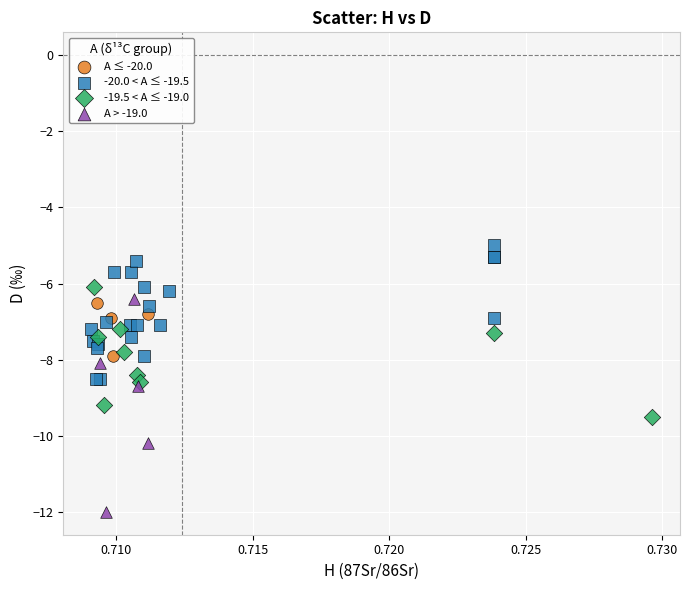

Which series reaches the maximum Y coordinate?

-20.0 < A ≤ -19.5